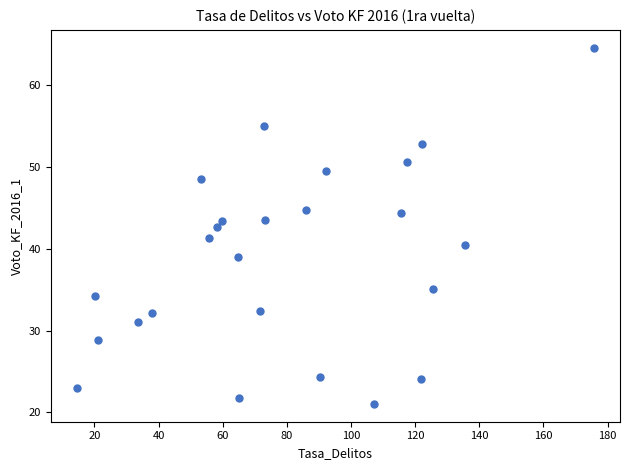

What is the range of Y values (max minus min)?

43.5